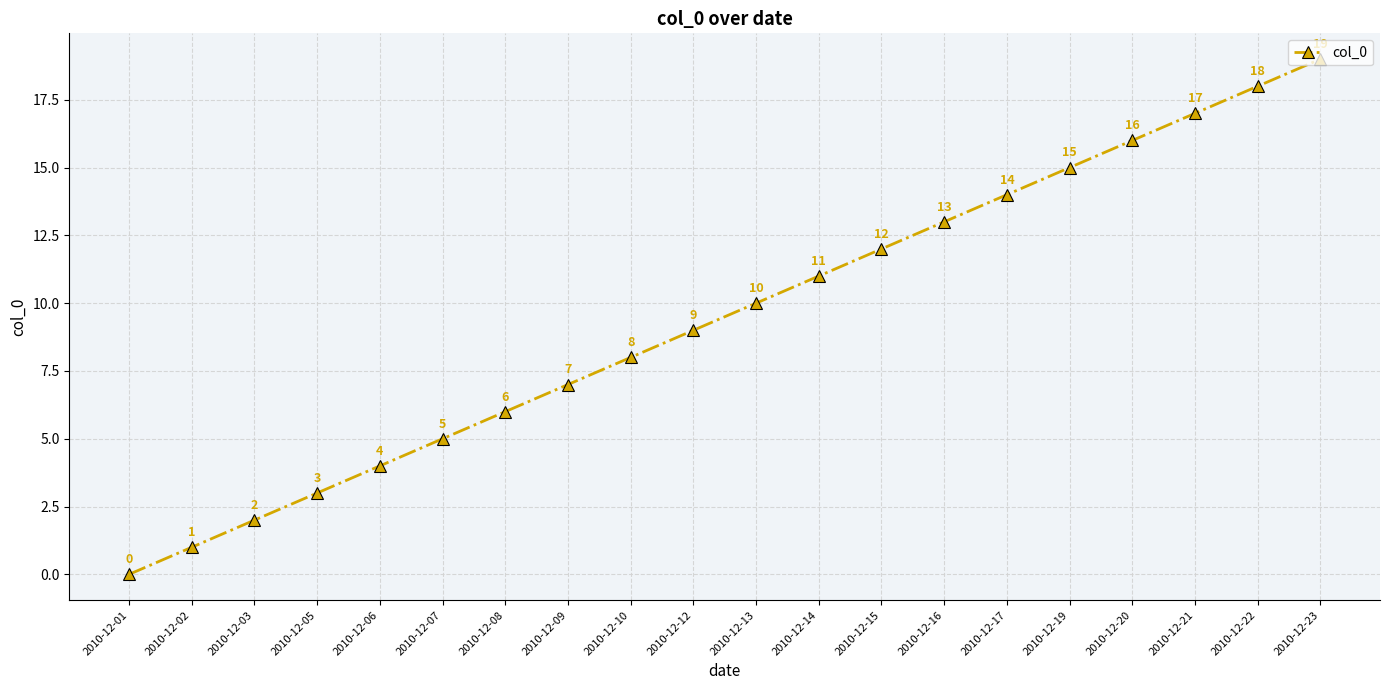

Reading right to left, list all the values displayed in this chart.

19	18	17	16	15	14	13	12	11	10	9	8	7	6	5	4	3	2	1	0